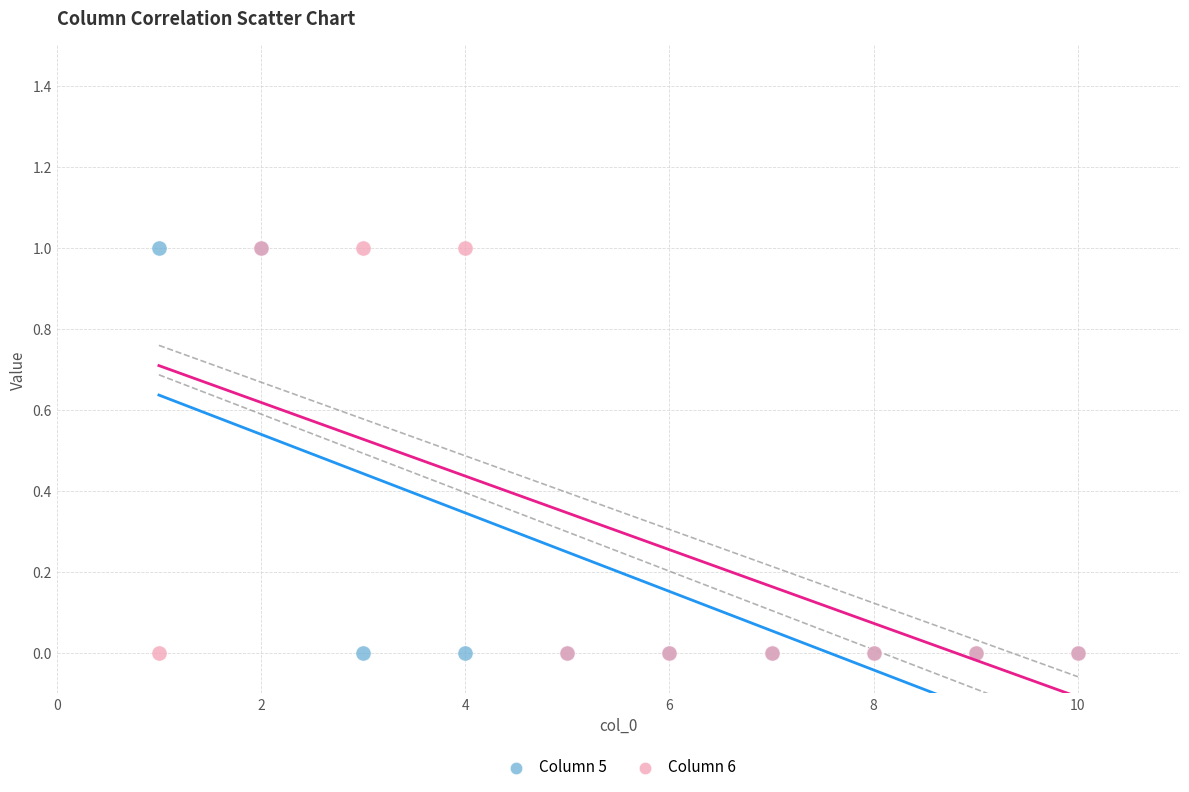

What are all the series names shown in the legend?

Column 5, Column 6